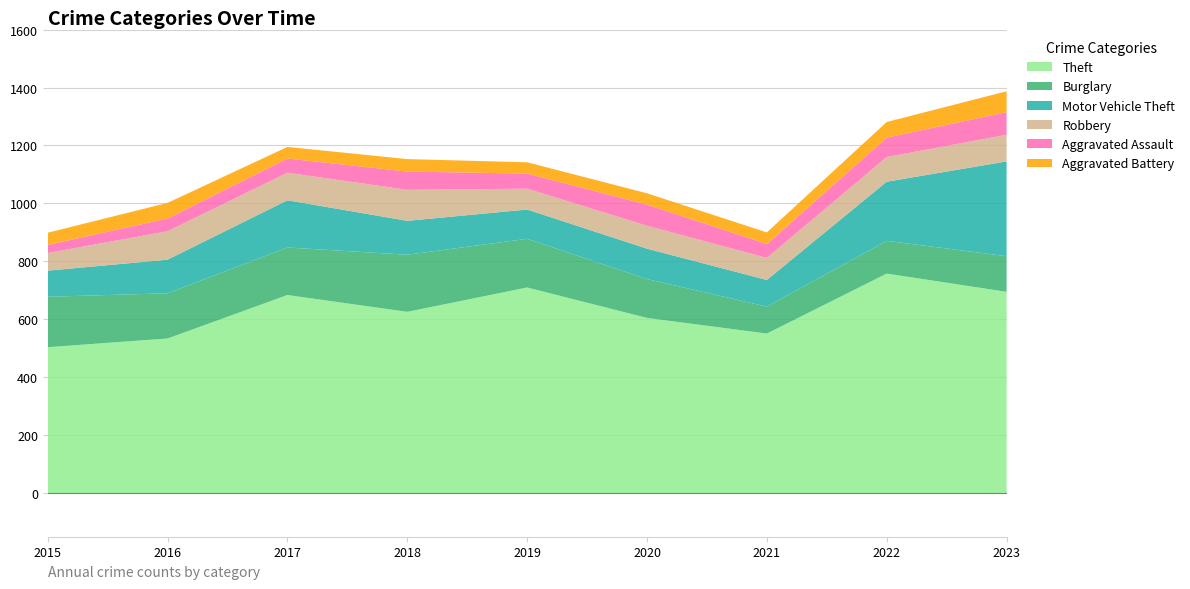

Reading right to left, transcribe all the data shown in this chart.

Theft: 2023=695	2022=758	2021=551	2020=605	2019=710	2018=626	2017=684	2016=534	2015=504
Burglary: 2023=123	2022=113	2021=93	2020=134	2019=168	2018=197	2017=164	2016=156	2015=174
Motor Vehicle Theft: 2023=327	2022=204	2021=92	2020=105	2019=101	2018=117	2017=163	2016=116	2015=90
Robbery: 2023=92	2022=85	2021=76	2020=79	2019=72	2018=107	2017=95	2016=98	2015=61
Aggravated Assault: 2023=78	2022=67	2021=48	2020=73	2019=52	2018=63	2017=49	2016=44	2015=28
Aggravated Battery: 2023=72	2022=54	2021=40	2020=39	2019=39	2018=43	2017=40	2016=54	2015=42